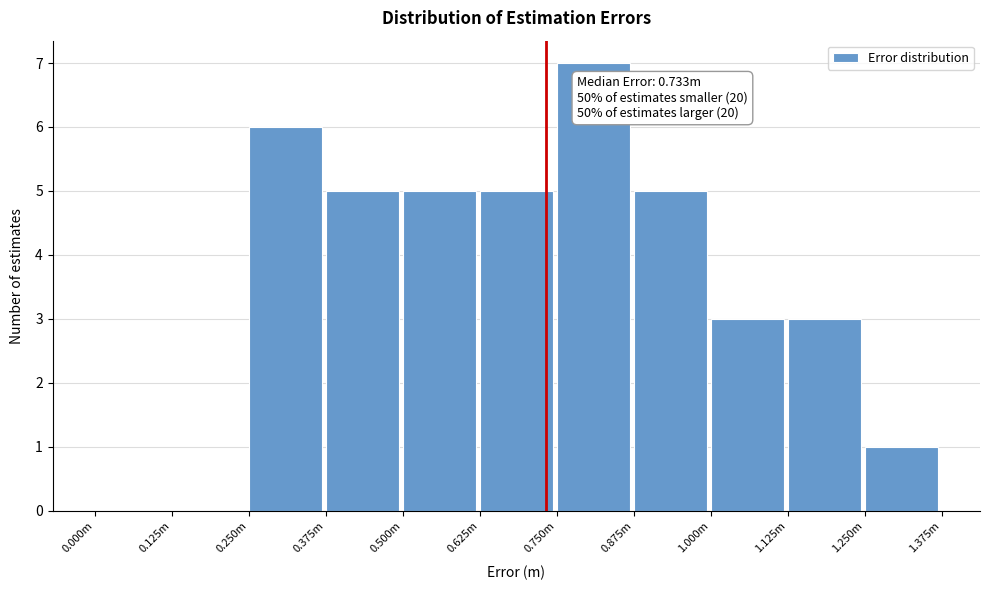

Reading right to left, extract all data points from this chart.

1.250m=1	1.125m=3	1.000m=3	0.875m=5	0.750m=7	0.625m=5	0.500m=5	0.375m=5	0.250m=6	0.125m=0	0.000m=0